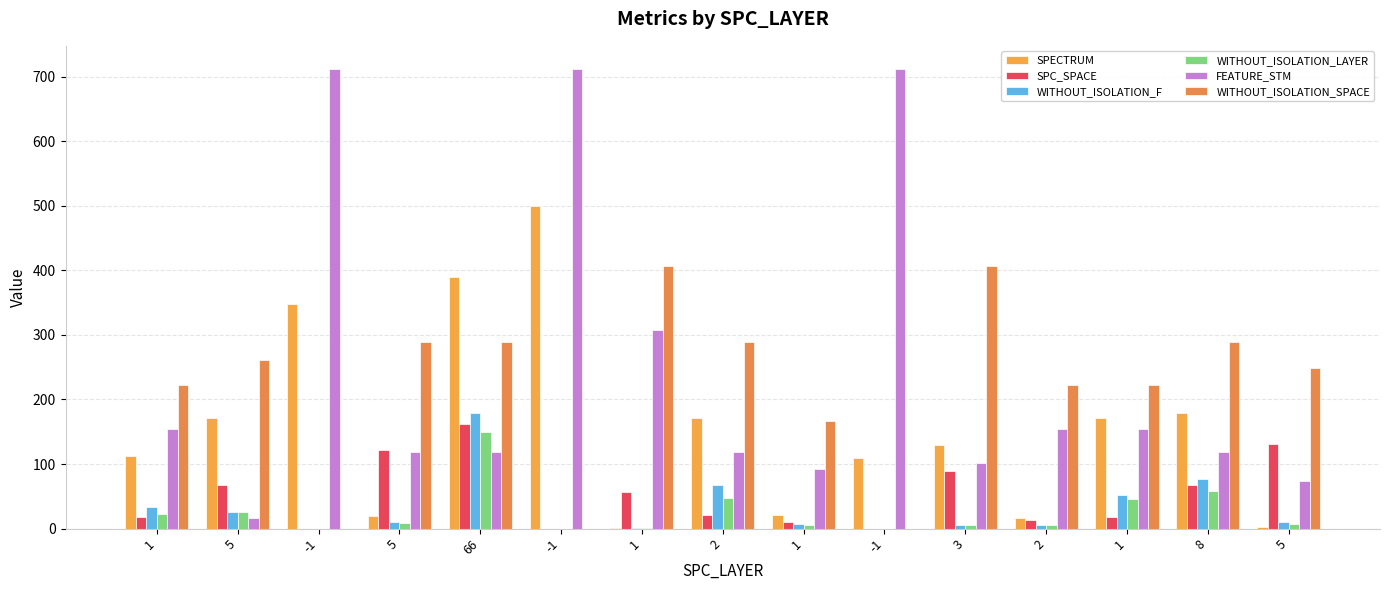

What is the label of the 6th bar from the left?

-1